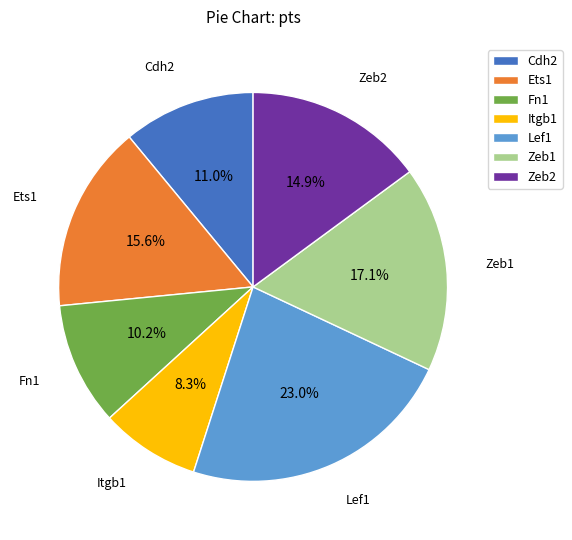

To the nearest percent, what portion does Ets1 represent?

16%